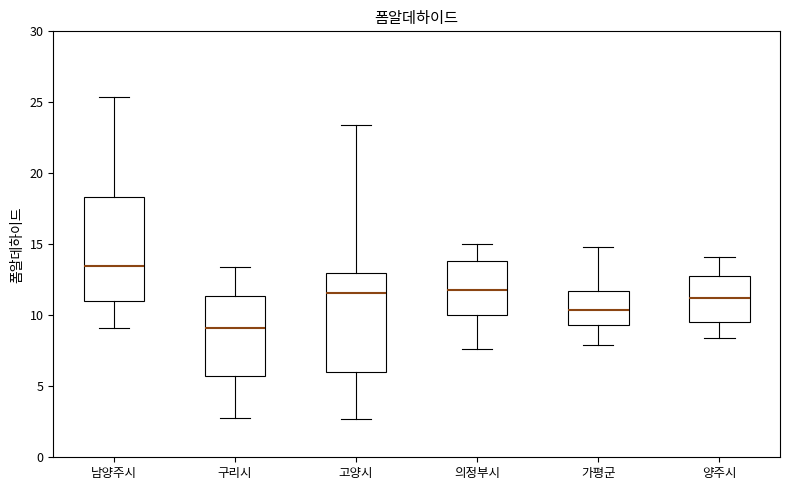

Where does the upper whisker of the box for 의정부시 end on the y-axis? The values are not printed on the chart, so give them approximately, as read against the axis.

15.0